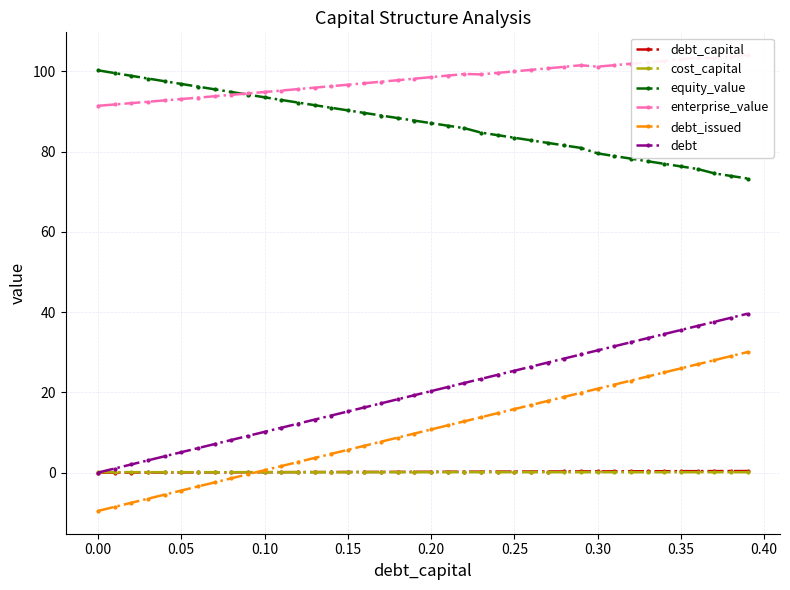

Reading right to left, extract all data points from this chart.

debt_capital: 0.4	0.4	0.4	0.4	0.3	0.3	0.3	0.3	0.3	0.3	0.3	0.3	0.3	0.3	0.2	0.2	0.2	0.2	0.2	0.2	0.2	0.2	0.2	0.2	0.1	0.1	0.1	0.1	0.1	0.1	0.1	0.1	0.1	0.1	0.1	0.0	0.0	0.0	0.0	0.0
cost_capital: 0.1	0.1	0.1	0.1	0.1	0.1	0.1	0.1	0.1	0.1	0.1	0.1	0.1	0.1	0.1	0.1	0.1	0.1	0.1	0.1	0.1	0.1	0.1	0.1	0.1	0.1	0.1	0.1	0.1	0.1	0.1	0.1	0.1	0.1	0.1	0.1	0.1	0.1	0.1	0.1
equity_value: 73.3	74.0	74.6	75.7	76.3	77.0	77.6	78.3	78.9	79.6	80.9	81.6	82.2	82.8	83.5	84.1	84.8	85.9	86.5	87.1	87.7	88.4	89.0	89.7	90.3	90.9	91.6	92.2	92.9	93.6	94.2	94.9	95.6	96.2	96.9	97.6	98.2	98.9	99.6	100.3
enterprise_value: 104.1	103.7	103.3	103.4	103.0	102.7	102.3	101.9	101.6	101.2	101.5	101.2	100.8	100.4	100.0	99.6	99.3	99.4	99.0	98.6	98.2	97.8	97.4	97.1	96.7	96.3	96.0	95.6	95.2	94.9	94.5	94.2	93.8	93.5	93.1	92.8	92.4	92.1	91.8	91.4
debt_issued: 30.0	29.0	28.0	27.0	26.0	25.0	24.0	22.9	21.9	20.9	19.9	18.9	17.9	16.8	15.8	14.8	13.8	12.8	11.8	10.8	9.7	8.7	7.7	6.7	5.7	4.7	3.6	2.6	1.6	0.6	-0.4	-1.4	-2.5	-3.5	-4.5	-5.5	-6.5	-7.5	-8.5	-9.6
debt: 39.6	38.6	37.6	36.6	35.5	34.5	33.5	32.5	31.5	30.5	29.5	28.4	27.4	26.4	25.4	24.4	23.4	22.3	21.3	20.3	19.3	18.3	17.3	16.2	15.2	14.2	13.2	12.2	11.2	10.2	9.1	8.1	7.1	6.1	5.1	4.1	3.0	2.0	1.0	0.0